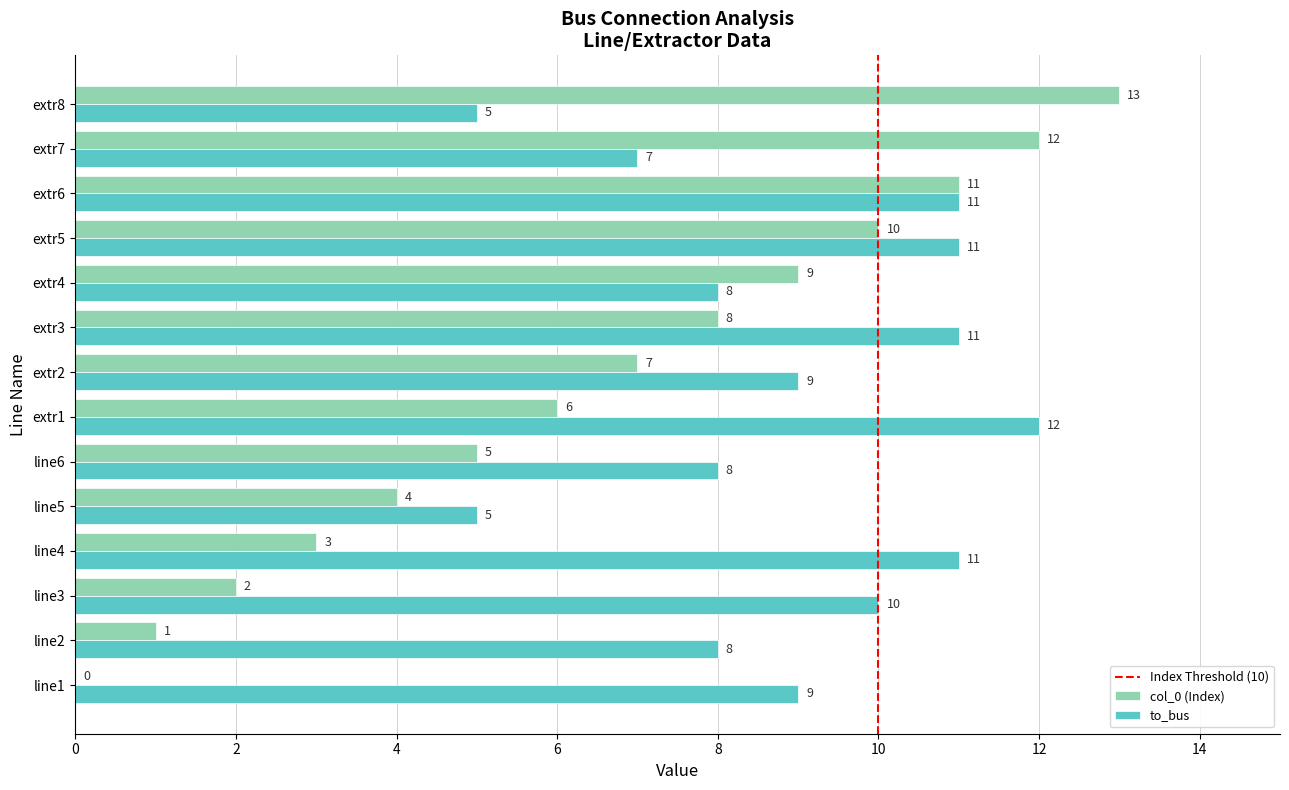

Is it true that to_bus equals 1 at line5?

False